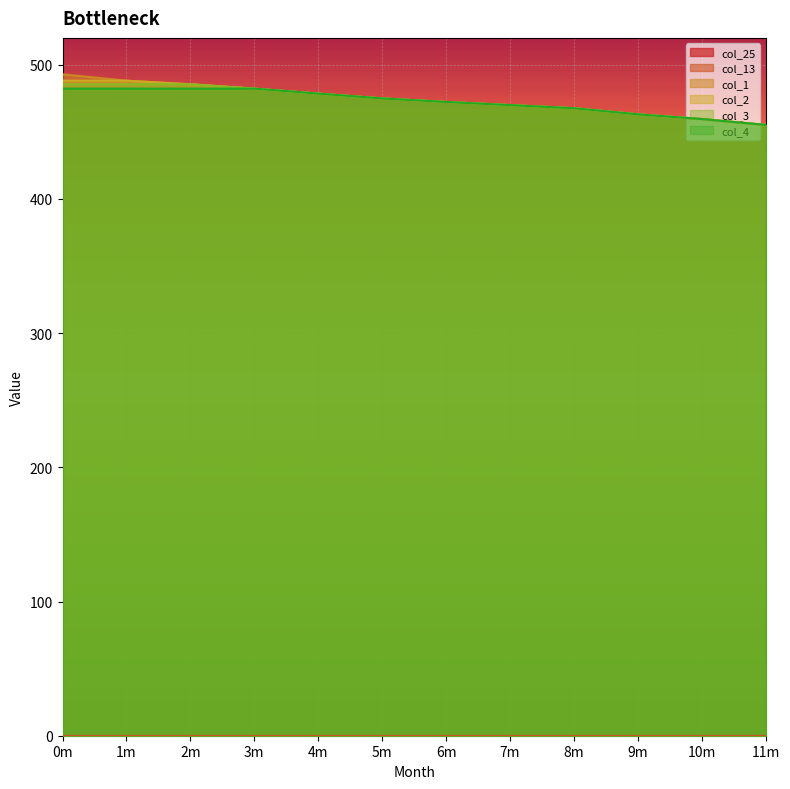

What is the lowest value of the col_1 series?

455.1